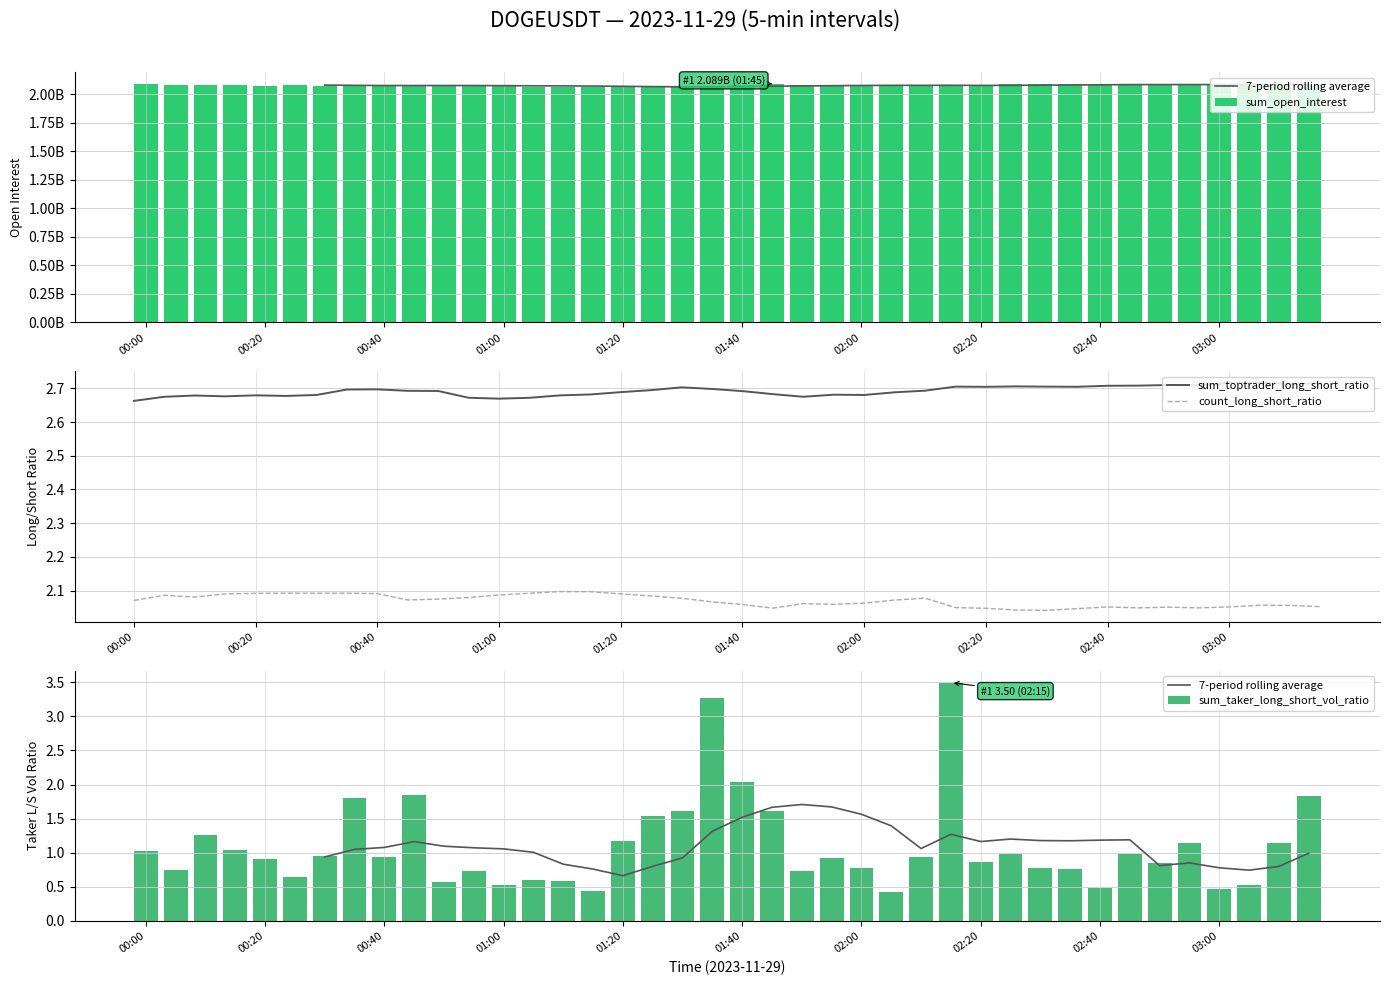

Count the number of categories in the chart.

40